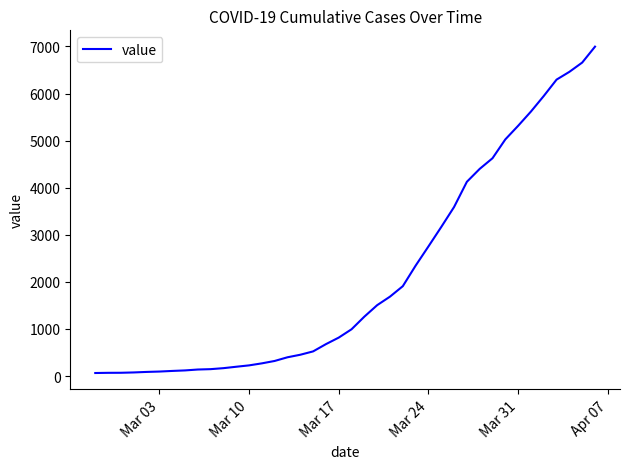

The value at Mar 17 is 816. True or false?

True